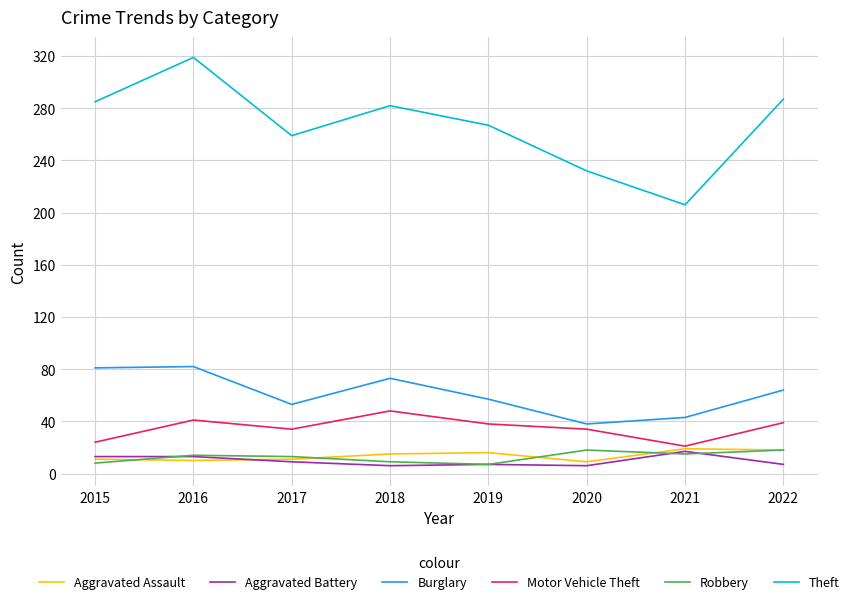

True or false: Theft and Robbery cross at least once.

False